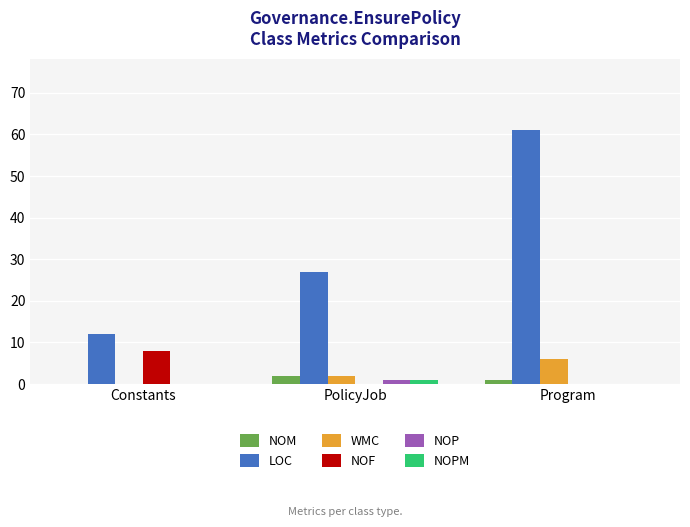

Count the number of categories in the chart.

3